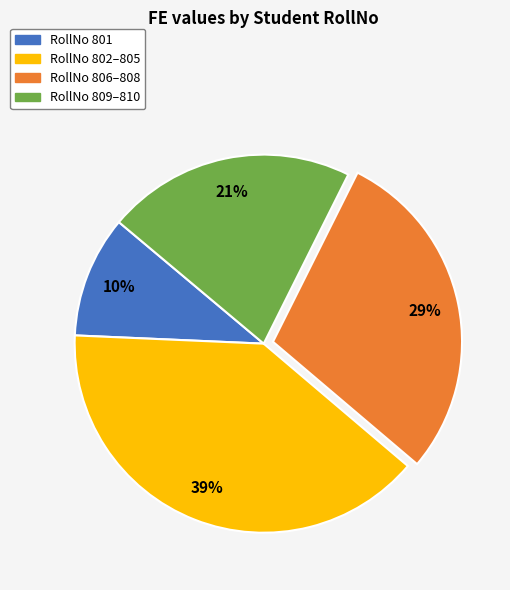

Is there any slice that represents more than half of the pie?

No